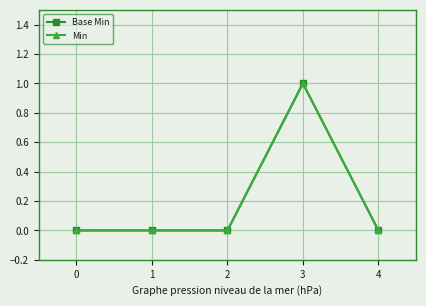

Is it true that Base Min equals 0 at 0?

True